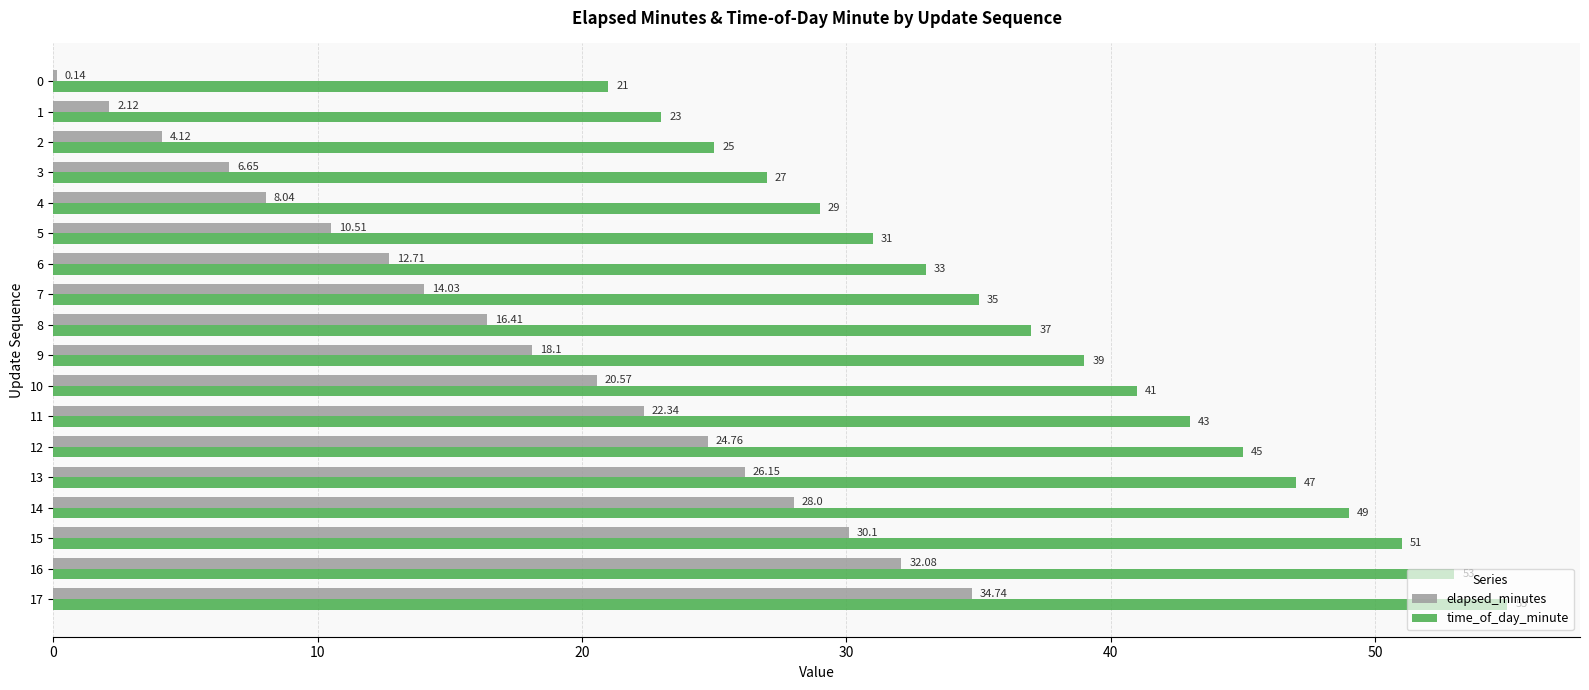

What is the sum of the time_of_day_minute values at 10 and 5?

72.0